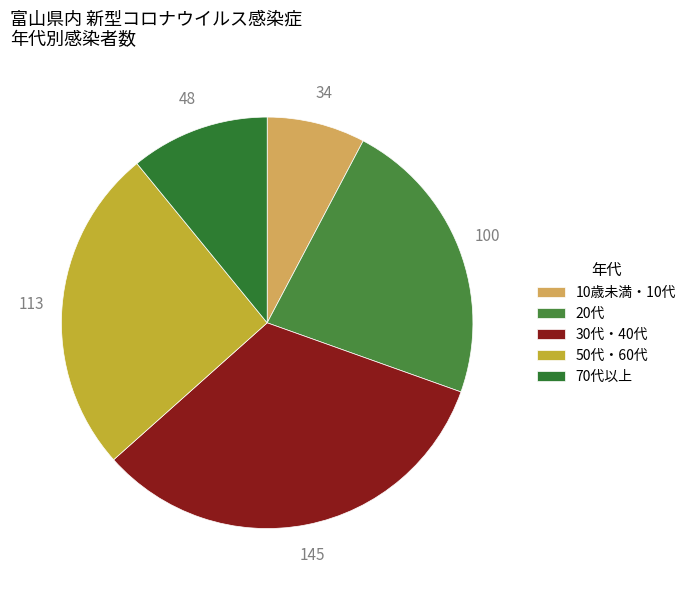

How many segments does this pie chart have?

5